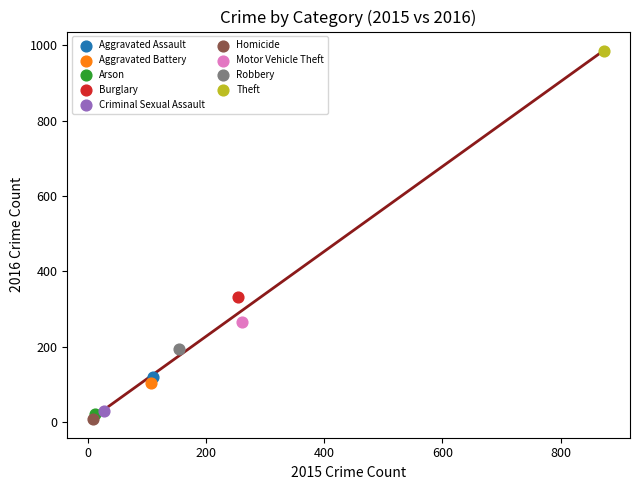

What are all the series names shown in the legend?

Aggravated Assault, Aggravated Battery, Arson, Burglary, Criminal Sexual Assault, Homicide, Motor Vehicle Theft, Robbery, Theft